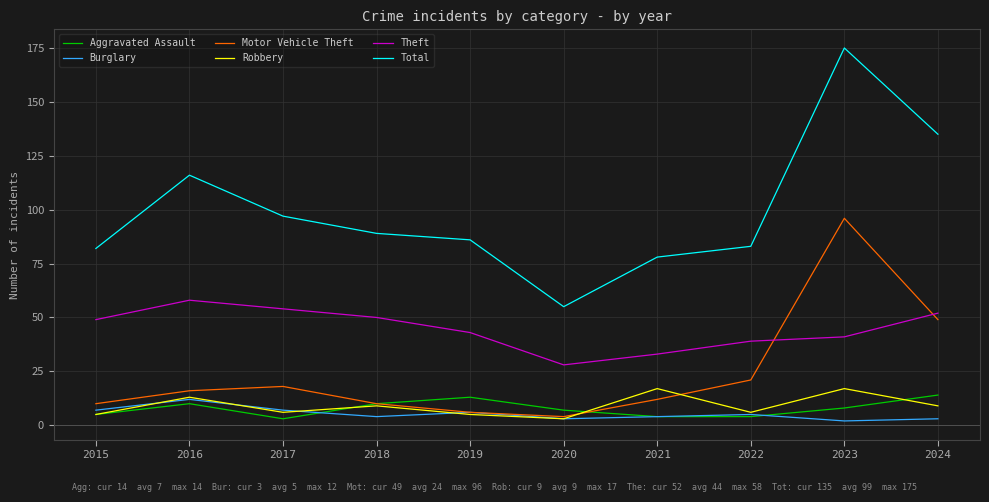

At which label does Burglary reach its peak?

2016